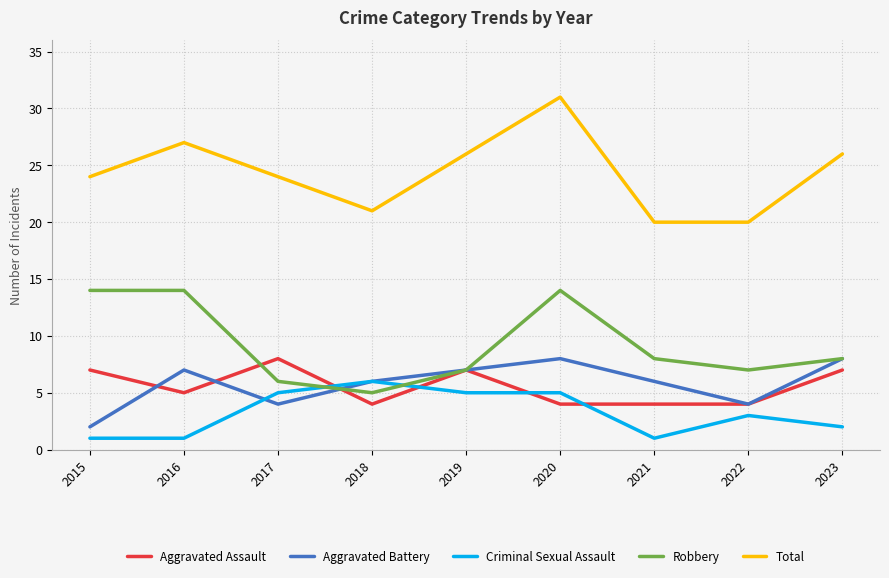

True or false: Criminal Sexual Assault has more than 0 interior local peaks.

True